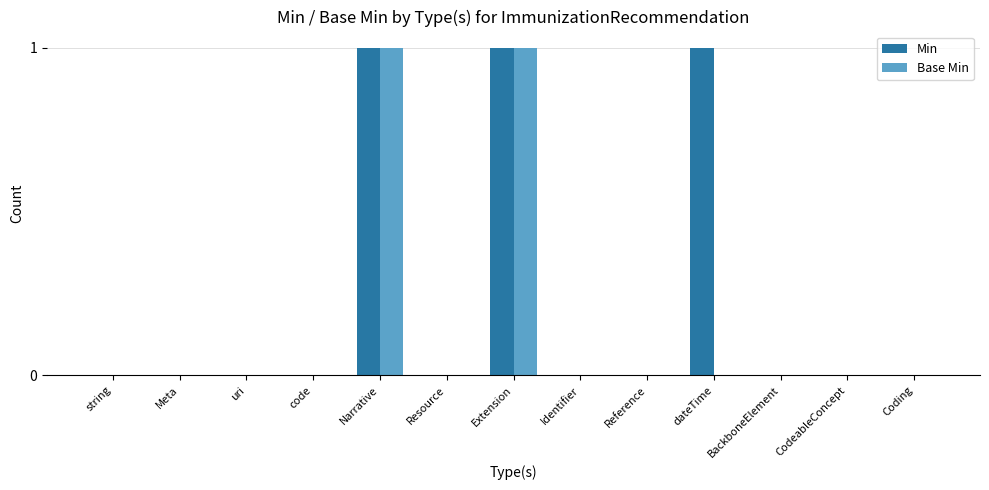

Is the value of Min at dateTime greater than the value of Base Min at dateTime?

Yes